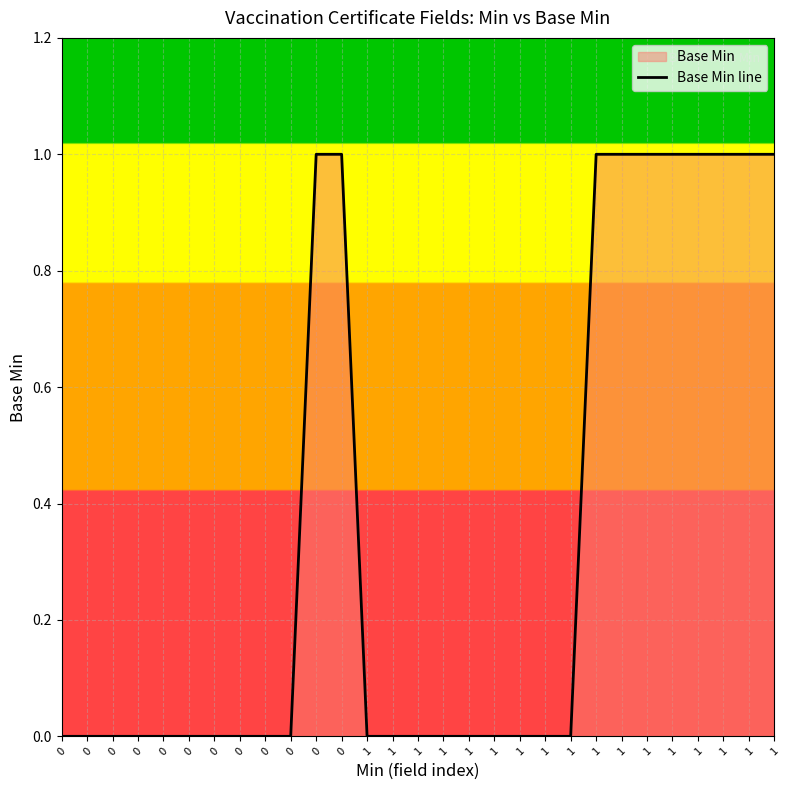

How many lines are shown in the chart?

1